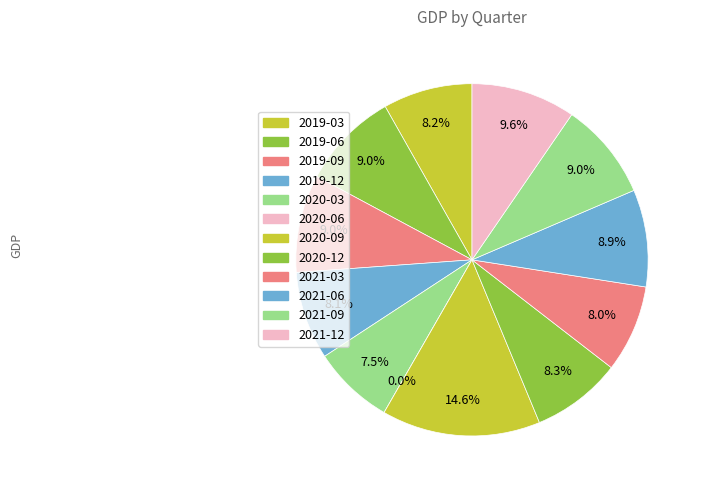

Does 2021-12 account for over 50% of the chart?

No